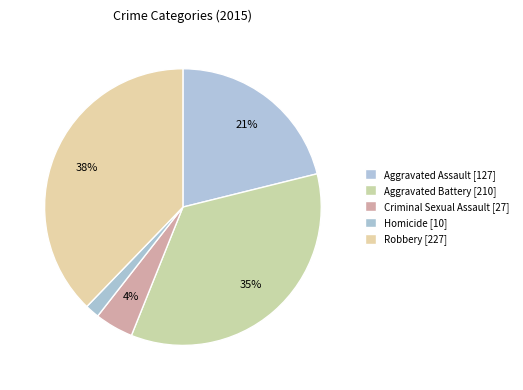

How many segments does this pie chart have?

5